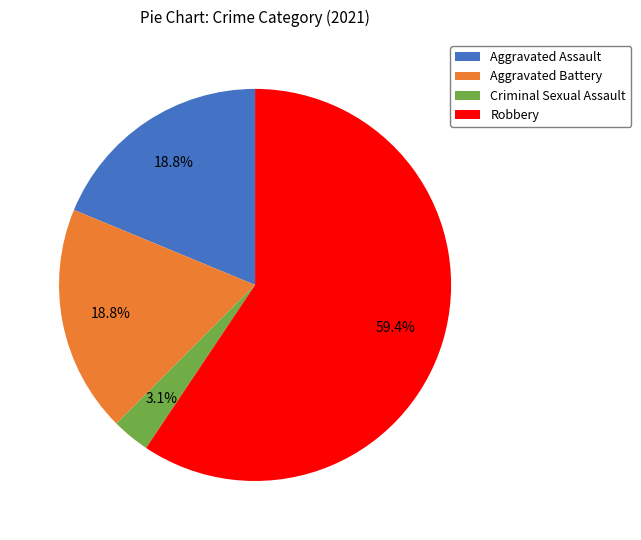

True or false: Criminal Sexual Assault accounts for 3% of the total.

True